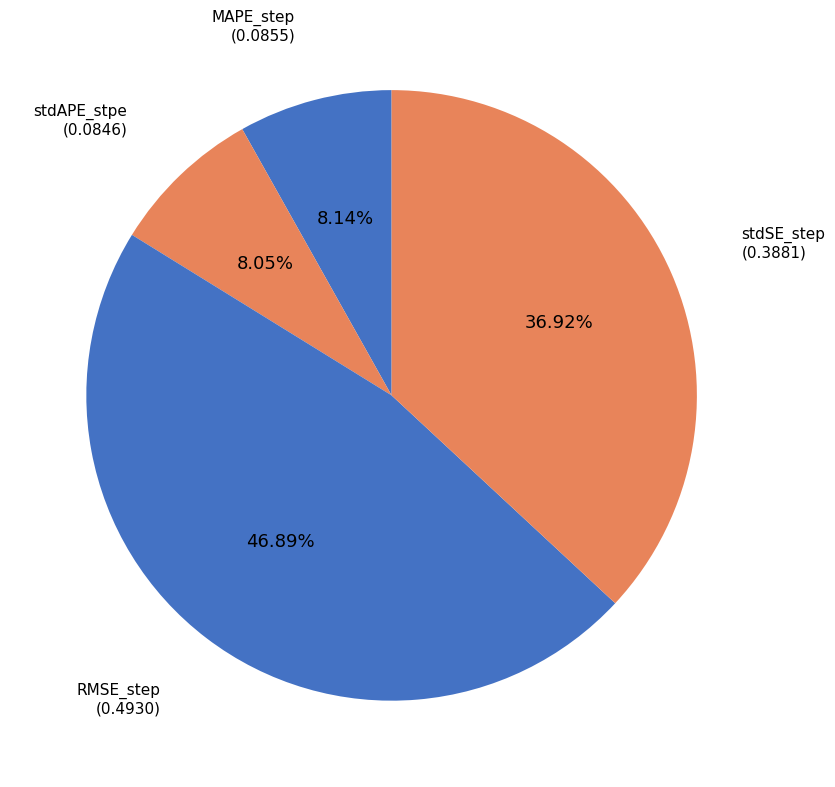

What percentage is the MAPE_step slice, to the nearest percent?

8%